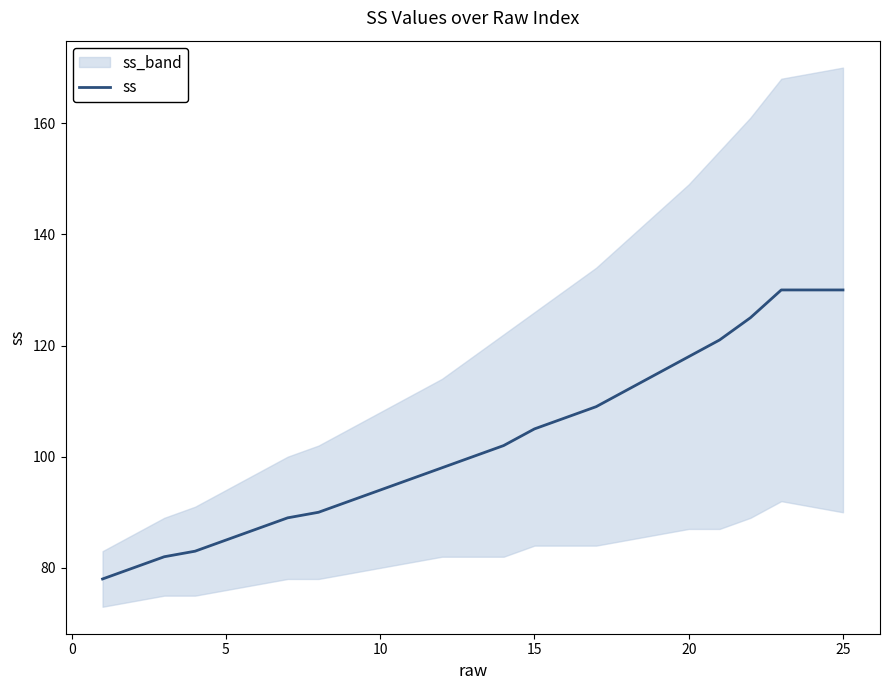

True or false: there are more than 1 points higher than both neighbors.

False